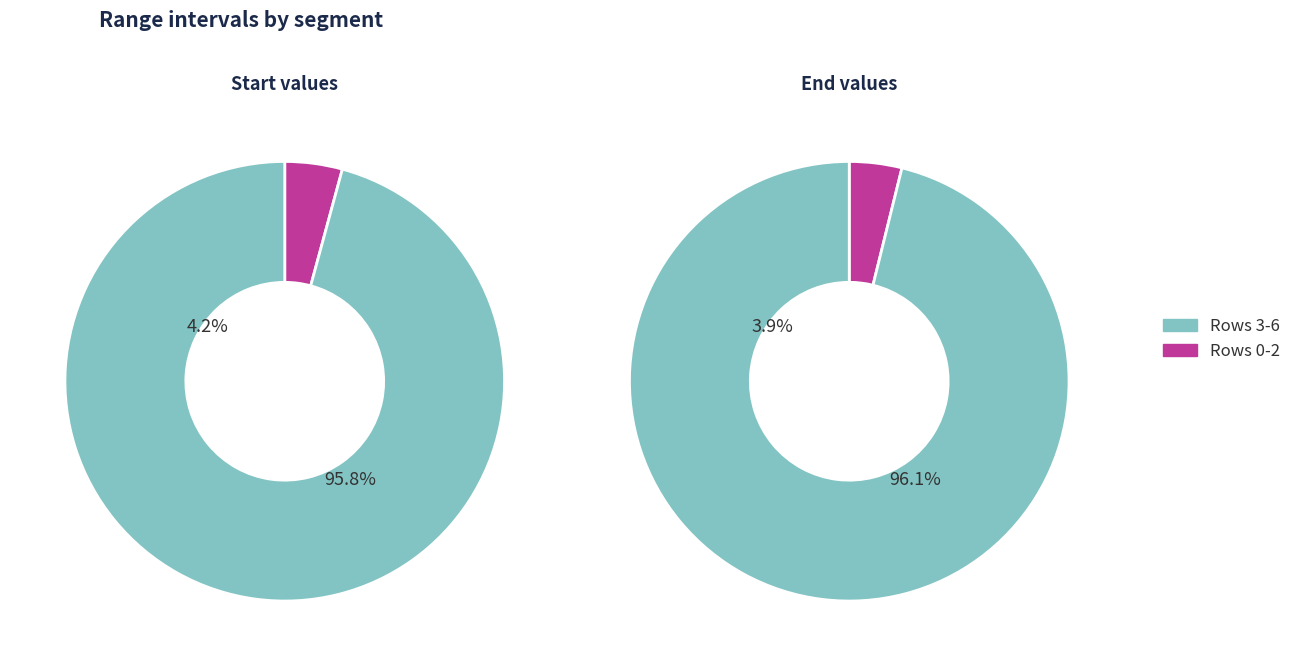

True or false: 1 accounts for 1% of the total.

False